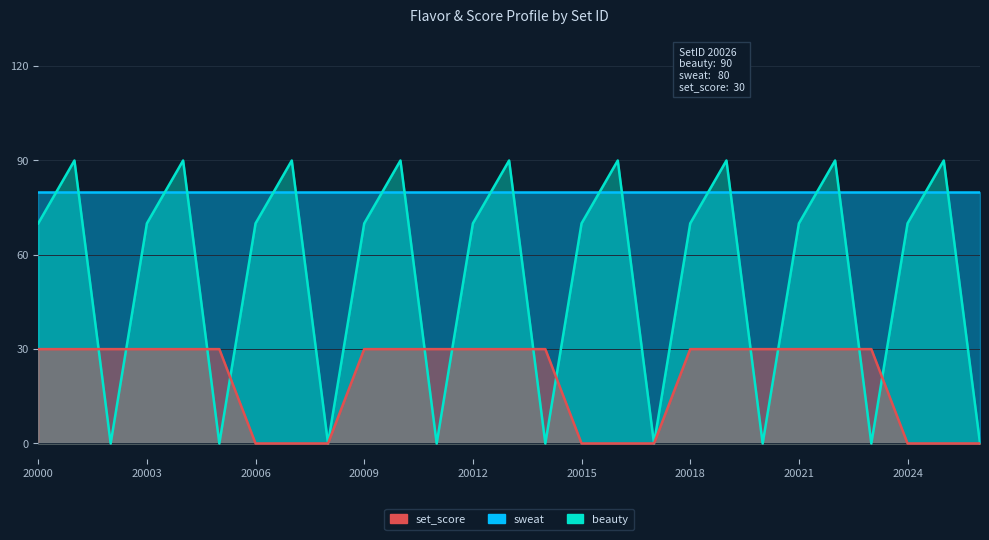

What is the maximum value for set_score?

30